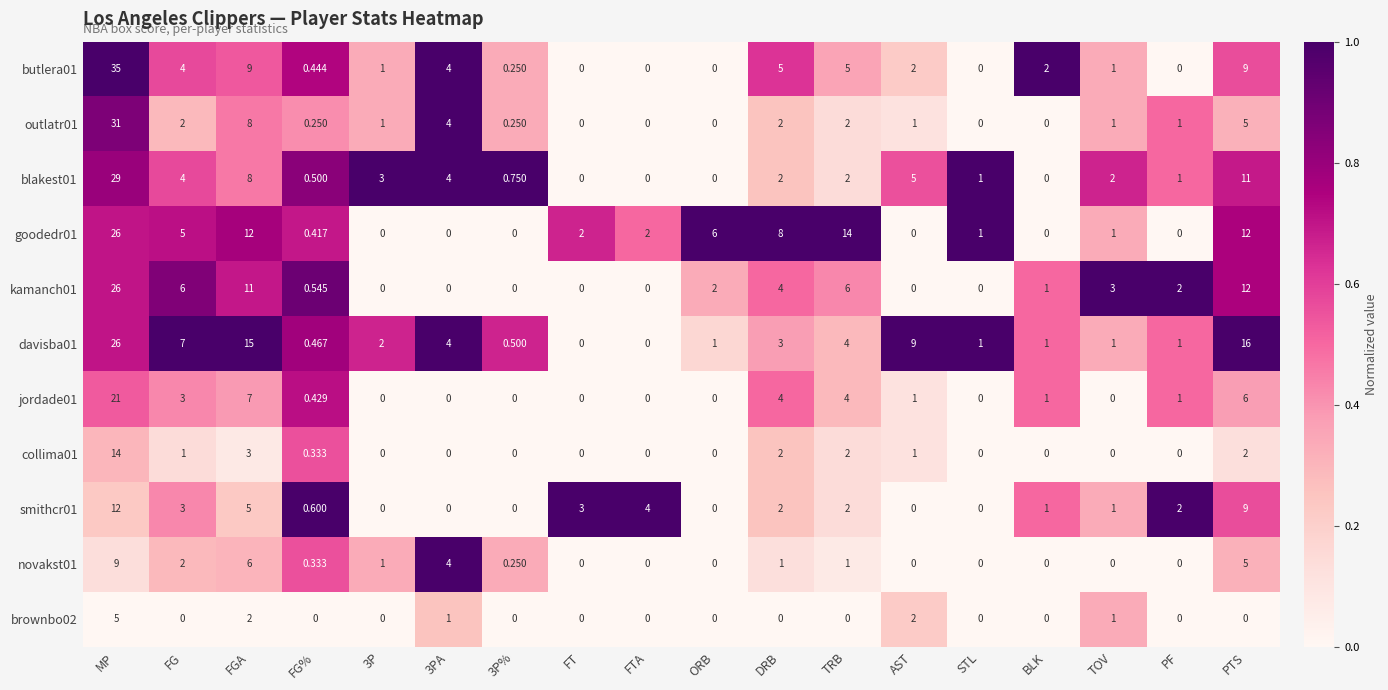

What is the total value across all series at AST?

21.0